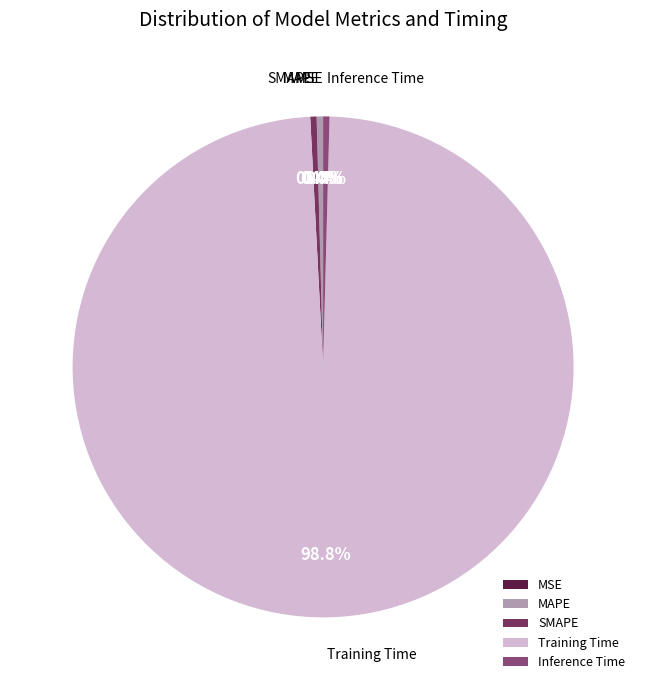

Which slice is the largest?

Training Time